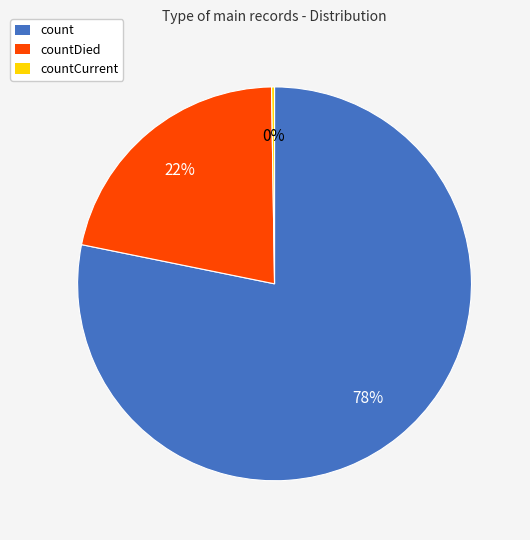

Between countDied and count, which is larger?

count